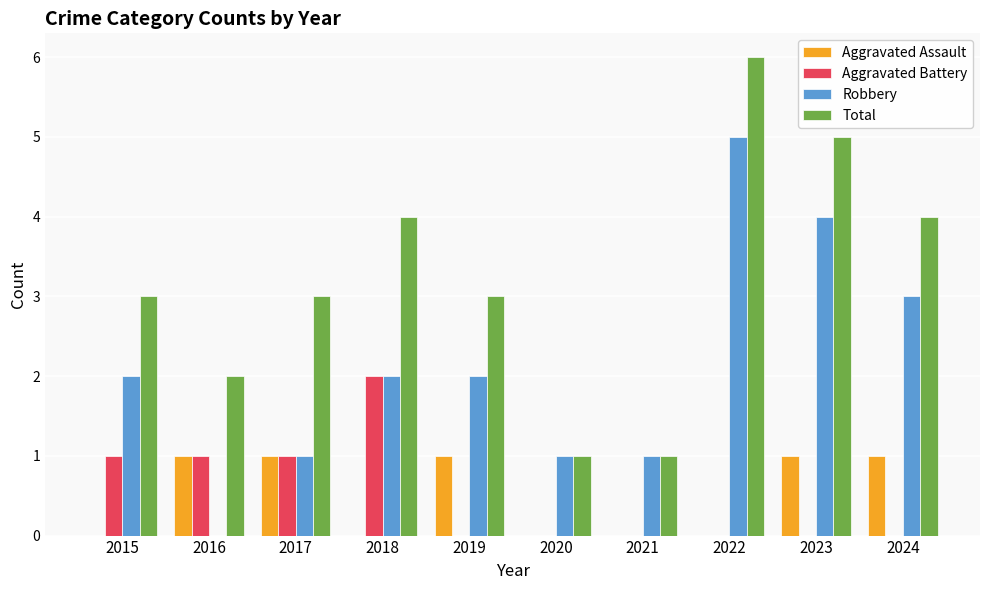

Read the Total value at 2019.

3